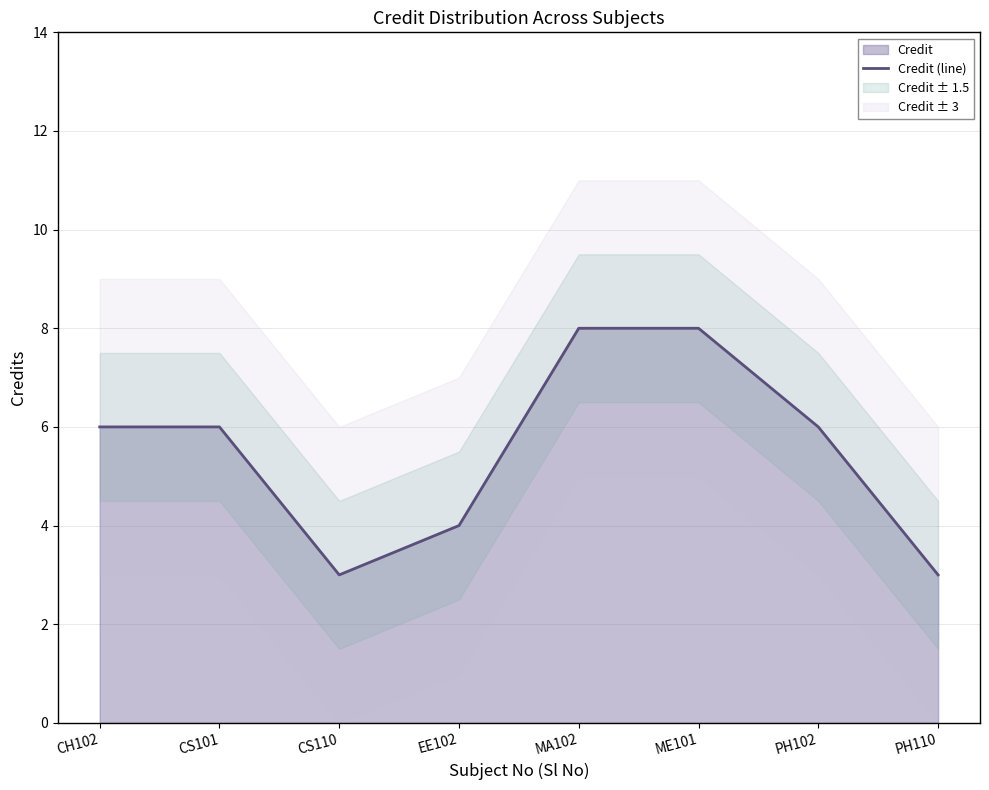

Between PH110 and EE102, which is larger?

EE102